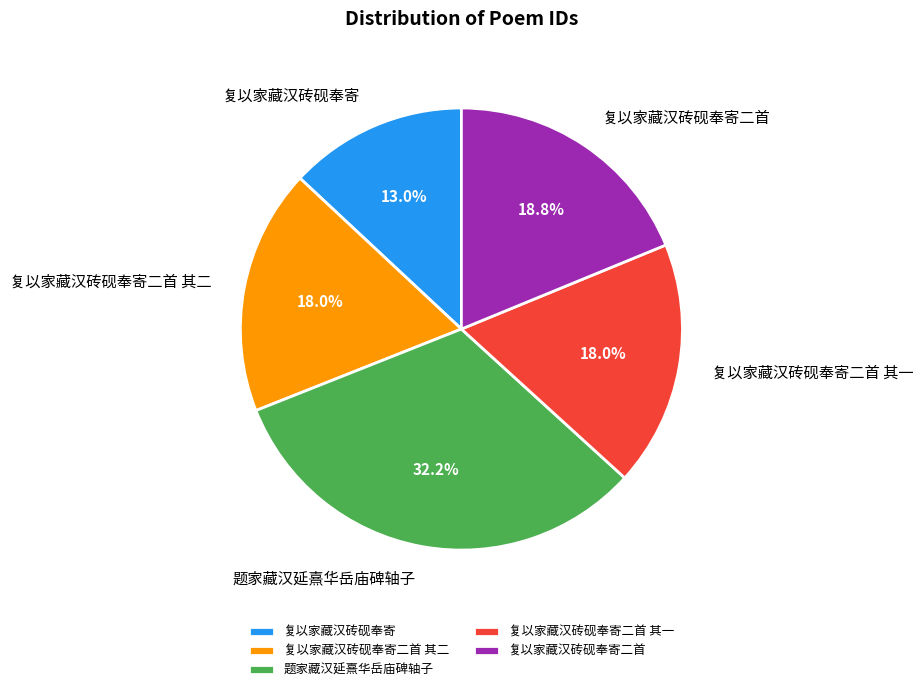

To the nearest percent, what percentage of the pie is 题家藏汉延熹华岳庙碑轴子?

32%